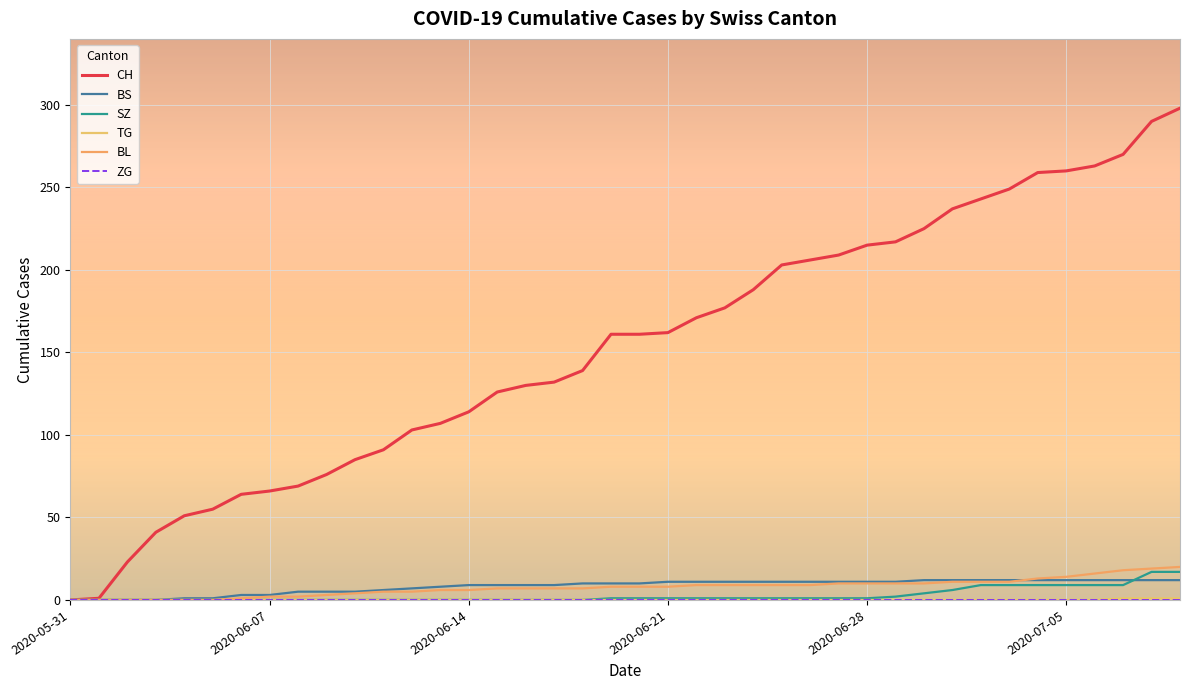

Is this an area chart (filled region under the line)?

No